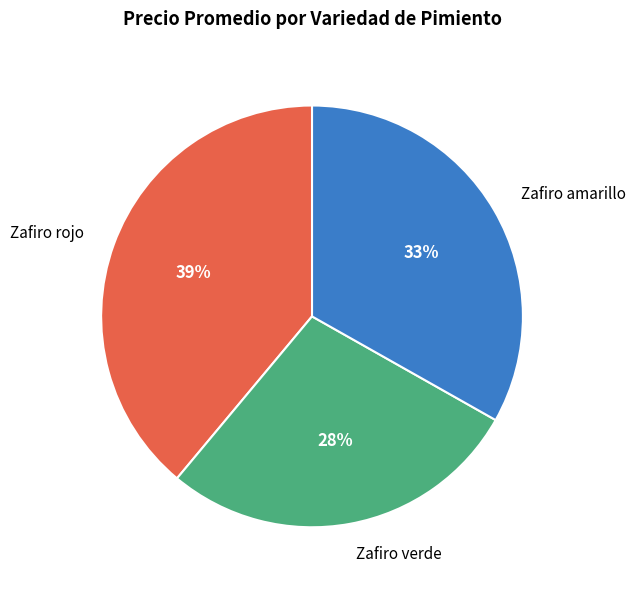

The Zafiro amarillo slice represents 33% of the pie. True or false?

True